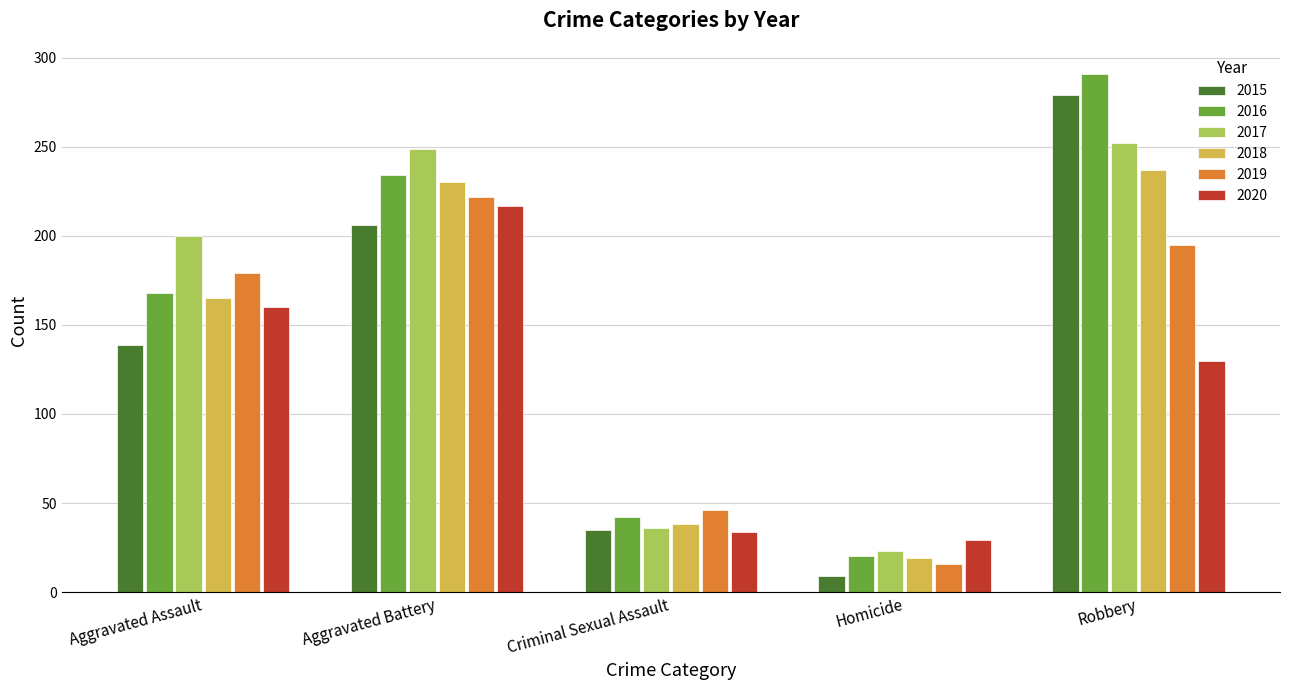

What are all the series names shown in the legend?

2015, 2016, 2017, 2018, 2019, 2020